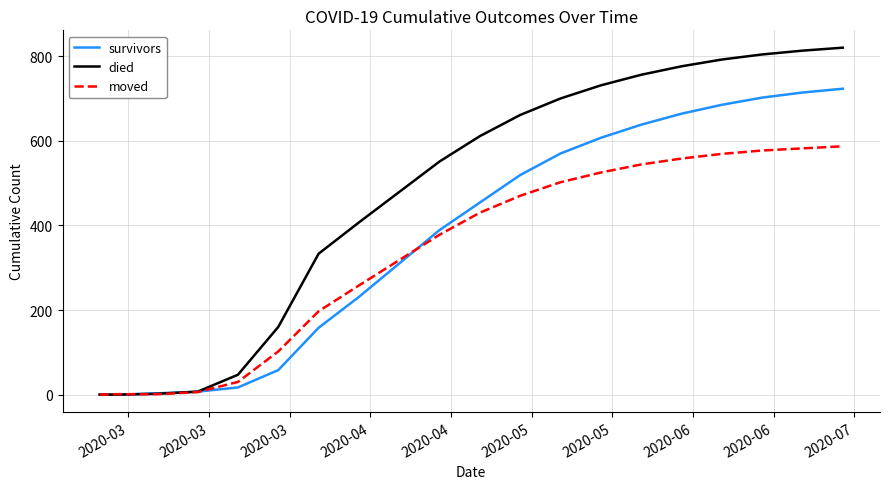

Which series has the largest total across all categories?

died